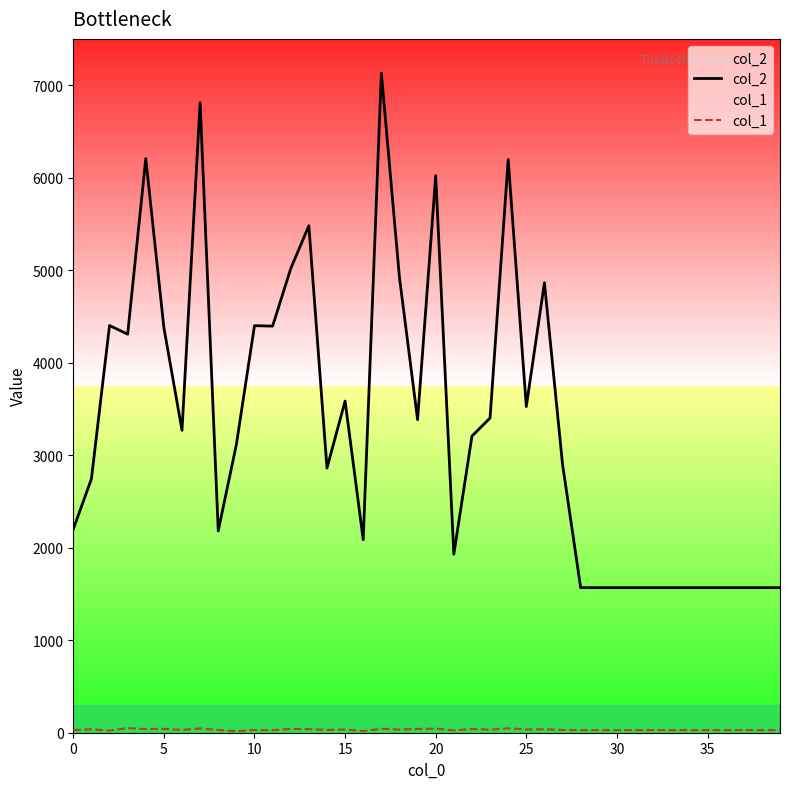

True or false: col_1 and col_2 intersect in this chart.

False